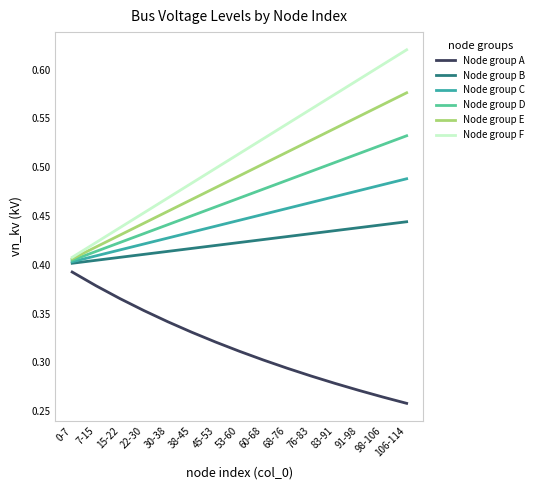

What position from the left is 22-30?

4